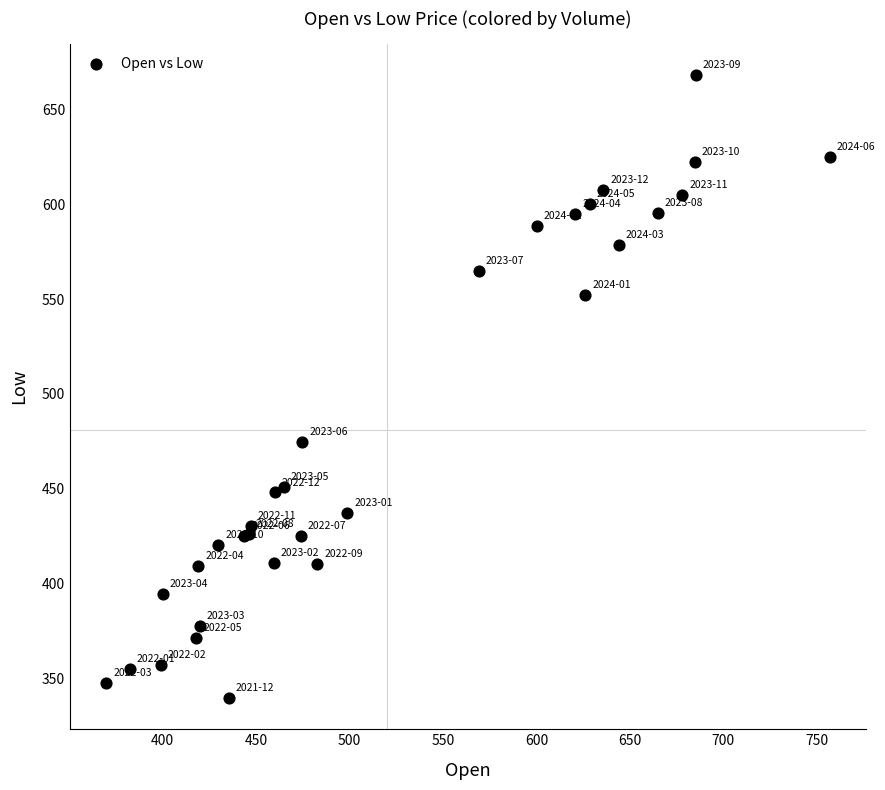

What Y value in the scatter plot is closest to 503?

474.6